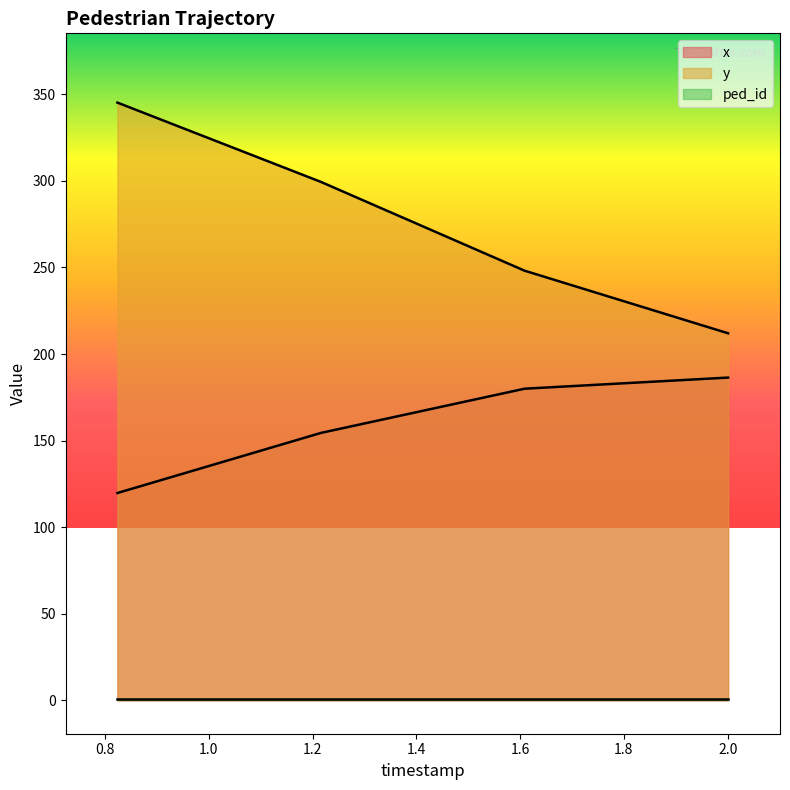

At how many categories does at least one series exceed 235?

3